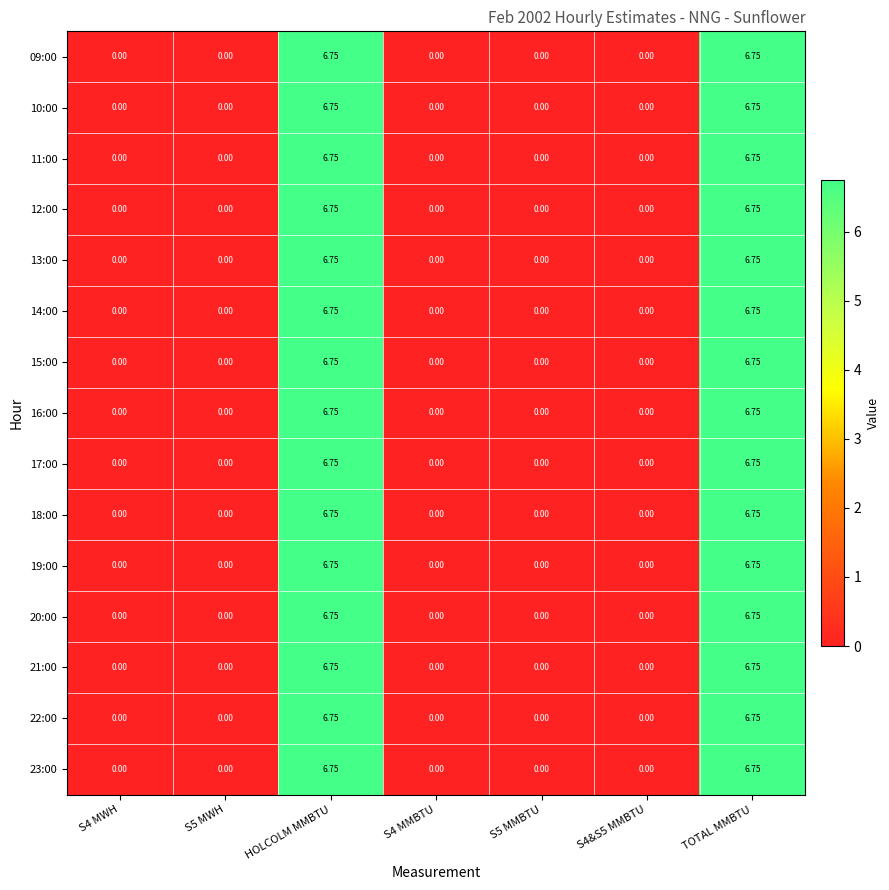

Between S5 MWH and S4&S5 MMBTU, which is larger?

S5 MWH